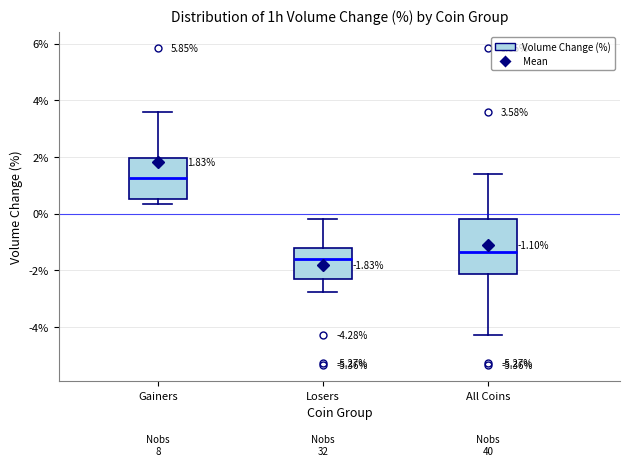

Which box's median line is the highest?

Gainers